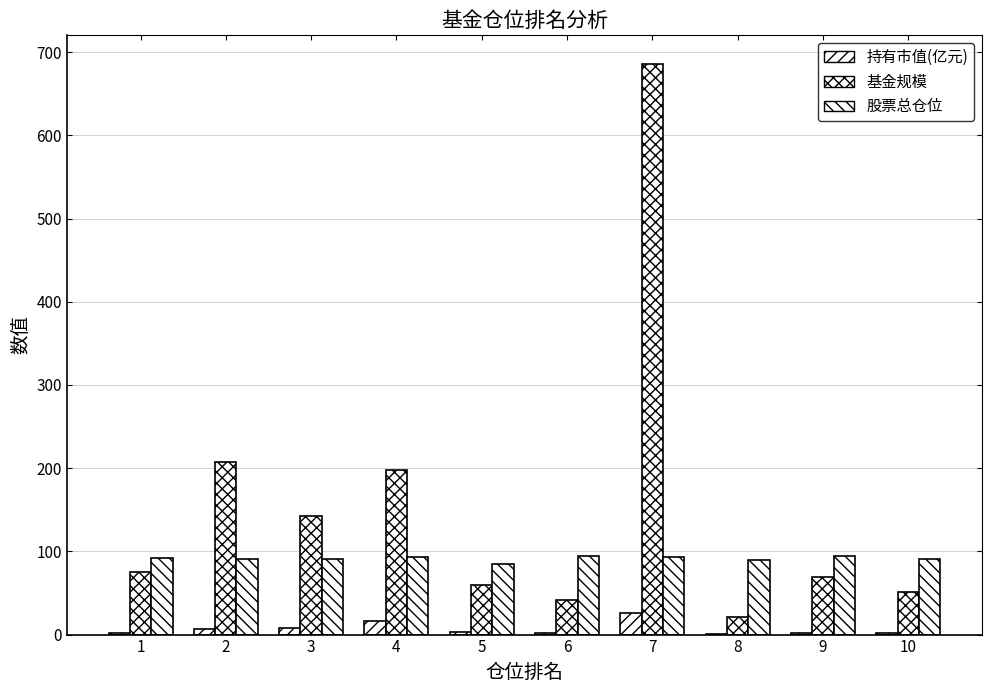

Where is 基金规模 nearest to the value 353?

2